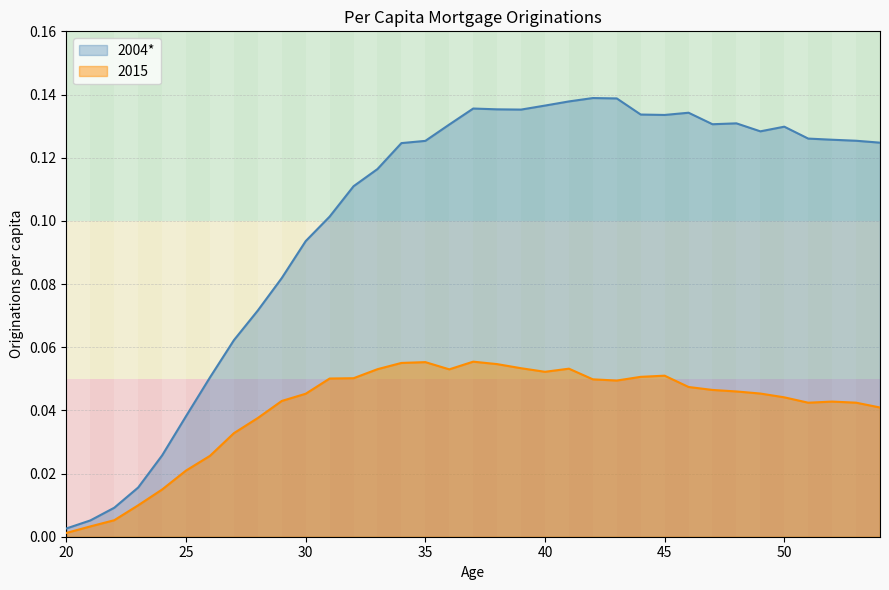

Reading right to left, extract all data points from this chart.

2004: 0.1	0.1	0.1	0.1	0.1	0.1	0.1	0.1	0.1	0.1	0.1	0.1	0.1	0.1	0.1	0.1	0.1	0.1	0.1	0.1	0.1	0.1	0.1	0.1	0.1	0.1	0.1	0.1	0.1	0.0	0.0	0.0	0.0	0.0	0.0
2015: 0.0	0.0	0.0	0.0	0.0	0.0	0.0	0.0	0.0	0.1	0.1	0.0	0.0	0.1	0.1	0.1	0.1	0.1	0.1	0.1	0.1	0.1	0.1	0.1	0.0	0.0	0.0	0.0	0.0	0.0	0.0	0.0	0.0	0.0	0.0